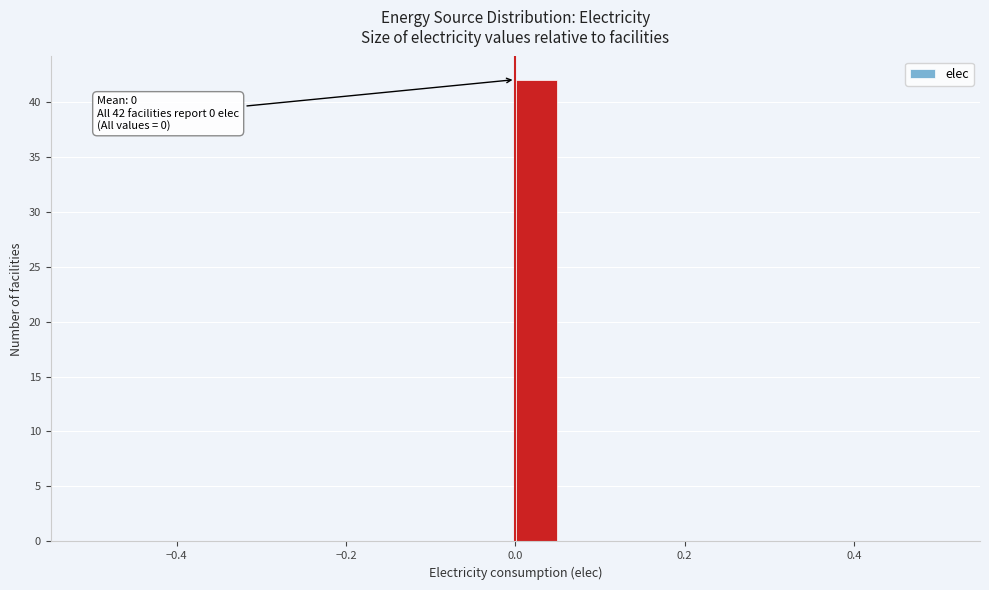

Read against the x-axis, roughly where is the centre of the tallest bar?

0.02